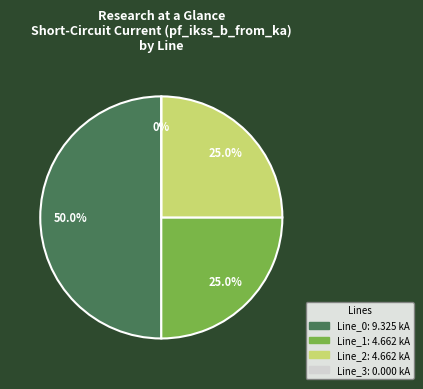

Combined, do Line_1 and Line_3 account for over 50%?

No